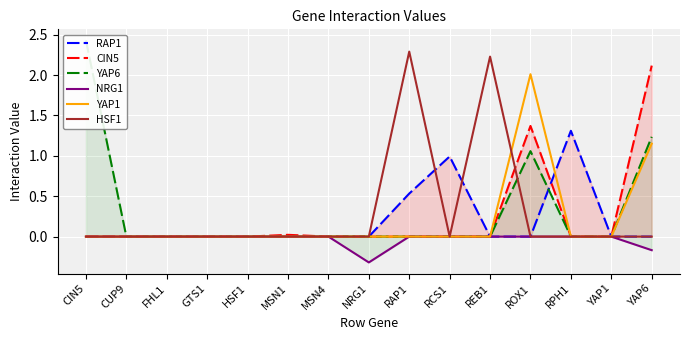

Reading left to right, transcribe all the data shown in this chart.

RAP1: CIN5=0.0	CUP9=0.0	FHL1=0.0	GTS1=0.0	HSF1=0.0	MSN1=0.0	MSN4=0.0	NRG1=0.0	RAP1=0.5	RCS1=1.0	REB1=0.0	ROX1=0.0	RPH1=1.3	YAP1=0.0	YAP6=0.0
CIN5: CIN5=0.0	CUP9=0.0	FHL1=0.0	GTS1=0.0	HSF1=0.0	MSN1=0.0	MSN4=0.0	NRG1=0.0	RAP1=0.0	RCS1=0.0	REB1=0.0	ROX1=1.4	RPH1=0.0	YAP1=0.0	YAP6=2.1
YAP6: CIN5=2.4	CUP9=0.0	FHL1=0.0	GTS1=0.0	HSF1=0.0	MSN1=0.0	MSN4=0.0	NRG1=0.0	RAP1=0.0	RCS1=0.0	REB1=0.0	ROX1=1.1	RPH1=0.0	YAP1=0.0	YAP6=1.2
NRG1: CIN5=0.0	CUP9=0.0	FHL1=0.0	GTS1=0.0	HSF1=0.0	MSN1=0.0	MSN4=0.0	NRG1=-0.3	RAP1=0.0	RCS1=0.0	REB1=0.0	ROX1=0.0	RPH1=0.0	YAP1=0.0	YAP6=-0.2
YAP1: CIN5=0.0	CUP9=0.0	FHL1=0.0	GTS1=0.0	HSF1=0.0	MSN1=0.0	MSN4=0.0	NRG1=0.0	RAP1=0.0	RCS1=0.0	REB1=0.0	ROX1=2.0	RPH1=0.0	YAP1=0.0	YAP6=1.2
HSF1: CIN5=0.0	CUP9=0.0	FHL1=0.0	GTS1=0.0	HSF1=0.0	MSN1=0.0	MSN4=0.0	NRG1=0.0	RAP1=2.3	RCS1=0.0	REB1=2.2	ROX1=0.0	RPH1=0.0	YAP1=0.0	YAP6=0.0